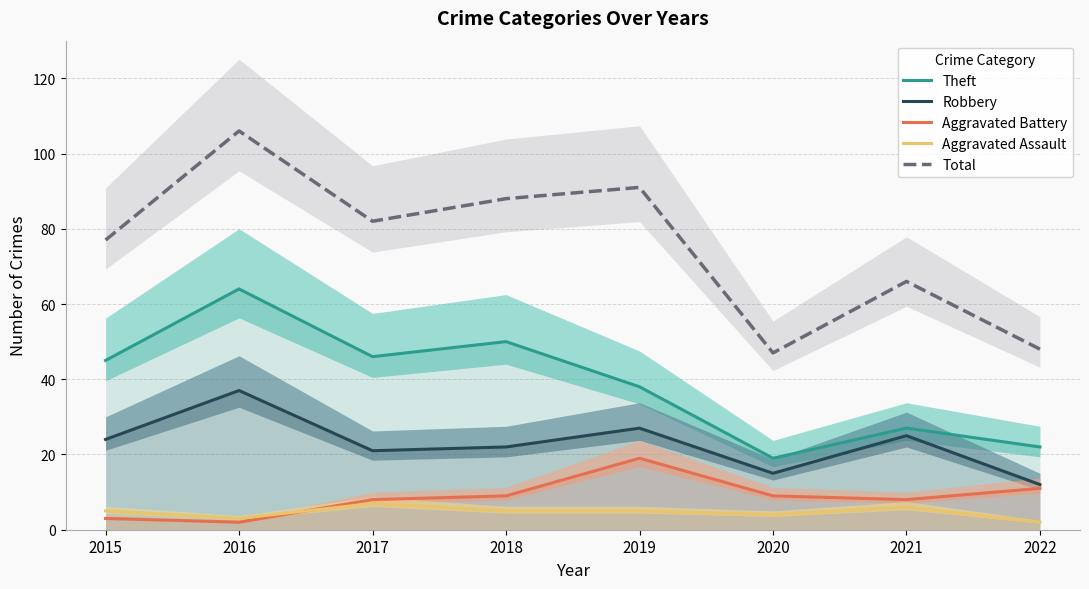

Which series has the largest total across all categories?

Total